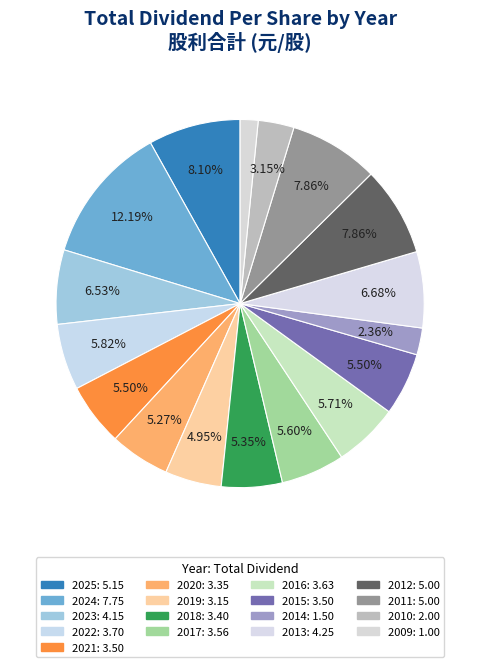

Between 2014 and 2018, which is larger?

2018